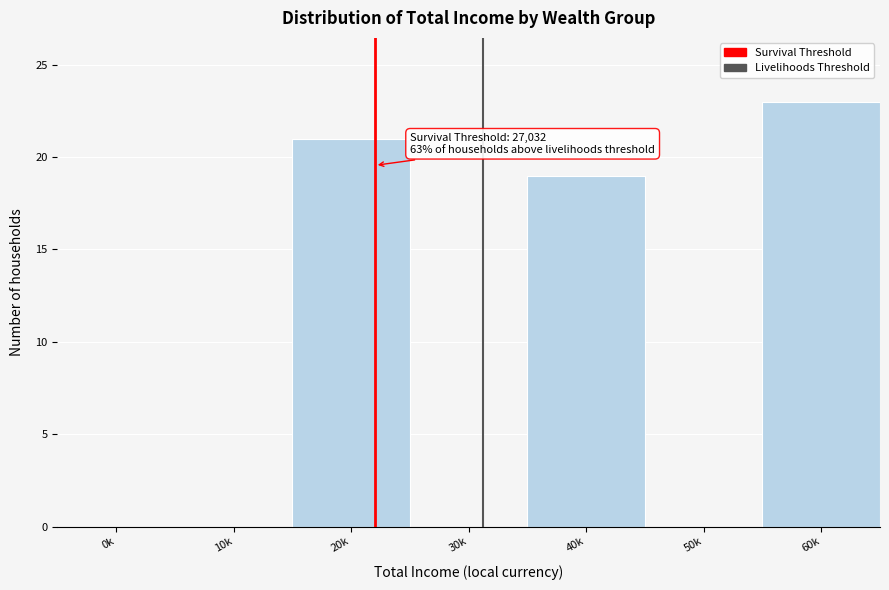

Reading right to left, transcribe all the data shown in this chart.

60k=23	50k=0	40k=19	30k=0	20k=21	10k=0	0k=0